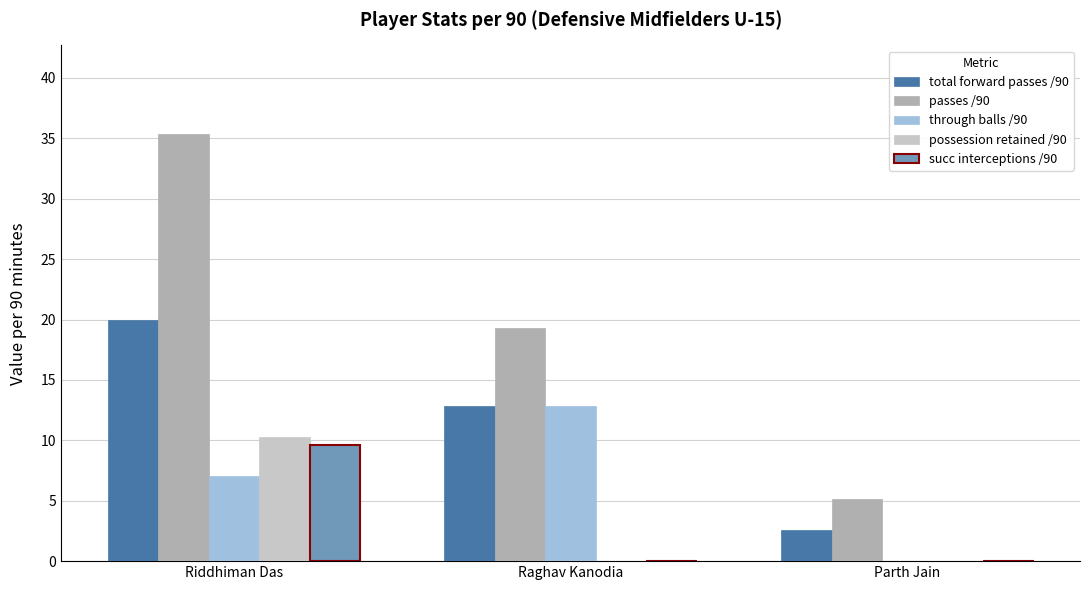

Which label corresponds to the largest value in the chart?

Riddhiman Das